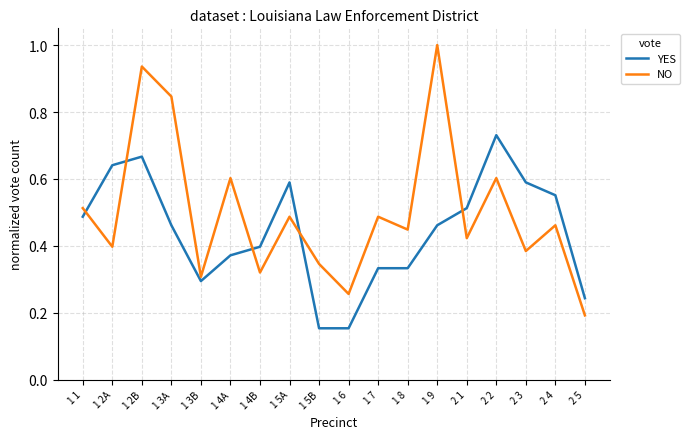

Which series ends up on top after the final intersection of YES and NO?

YES